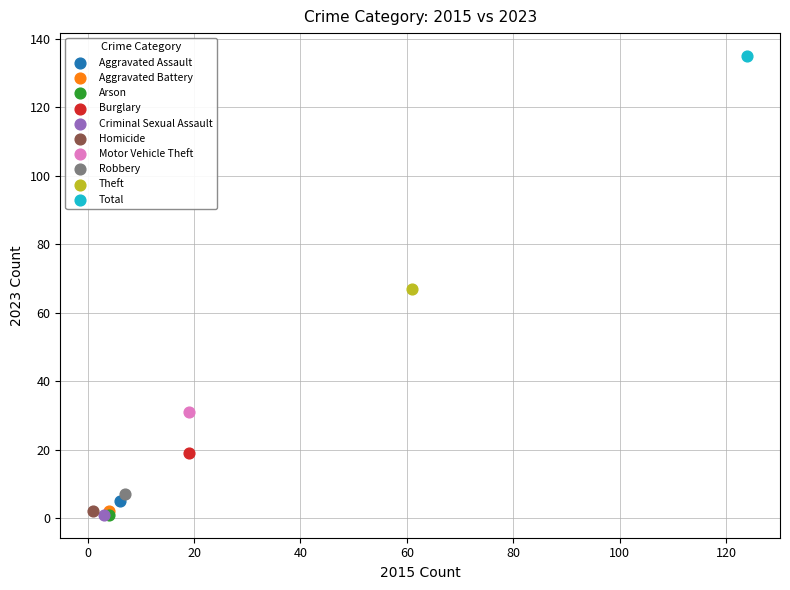

Which series reaches the maximum Y coordinate?

Total